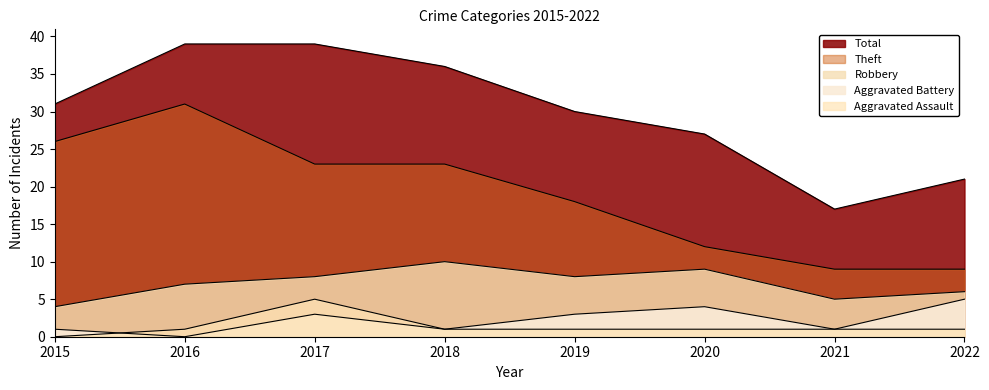

How many interior local peaks does the Robbery series have?

2